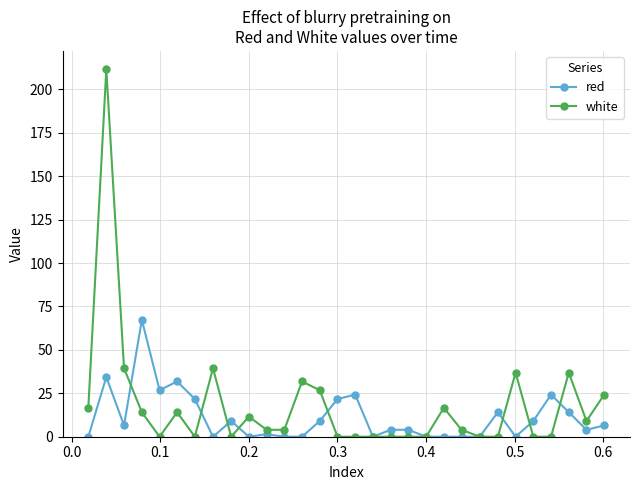

List the series in order of their peak value, highest first.

white, red